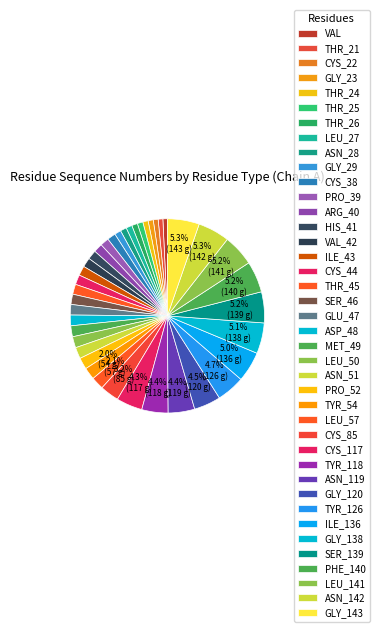

How many slices are in this pie chart?

40